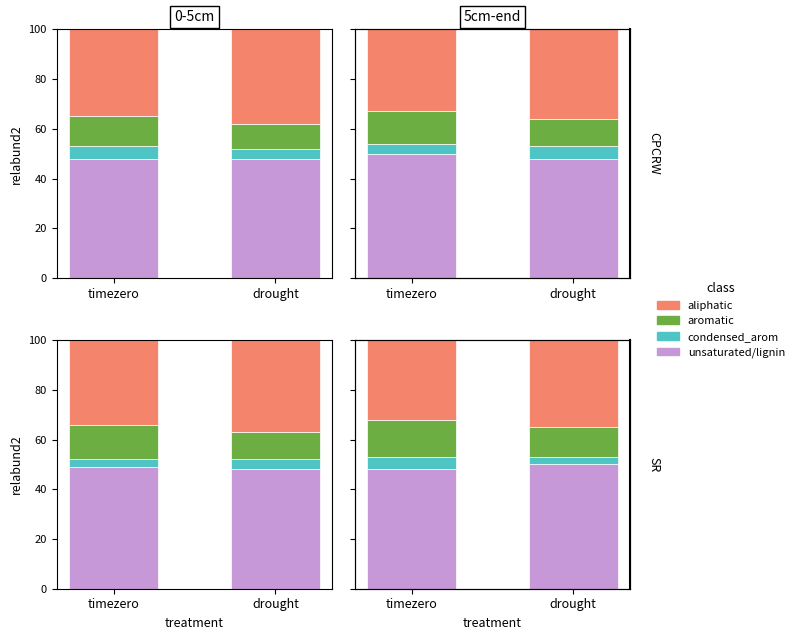

Which category has the highest value across all series?

drought